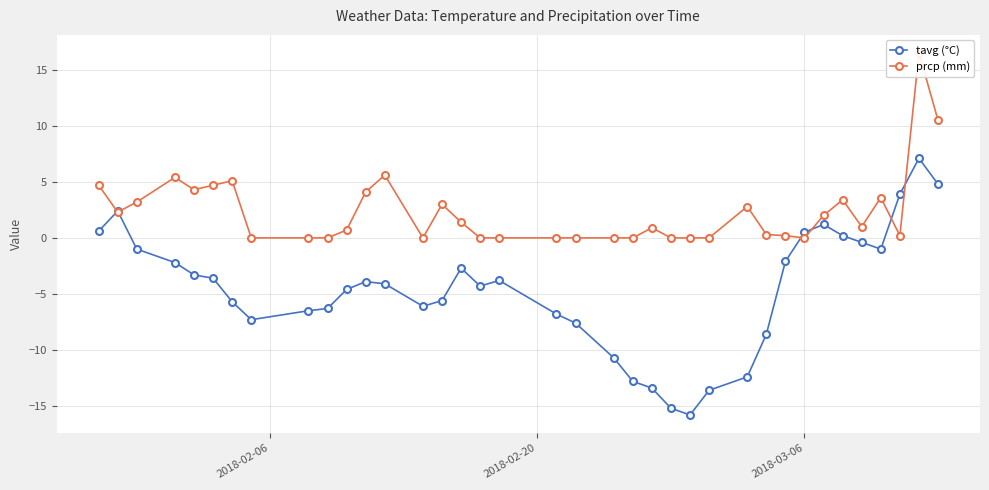

Count the number of categories in the chart.

37